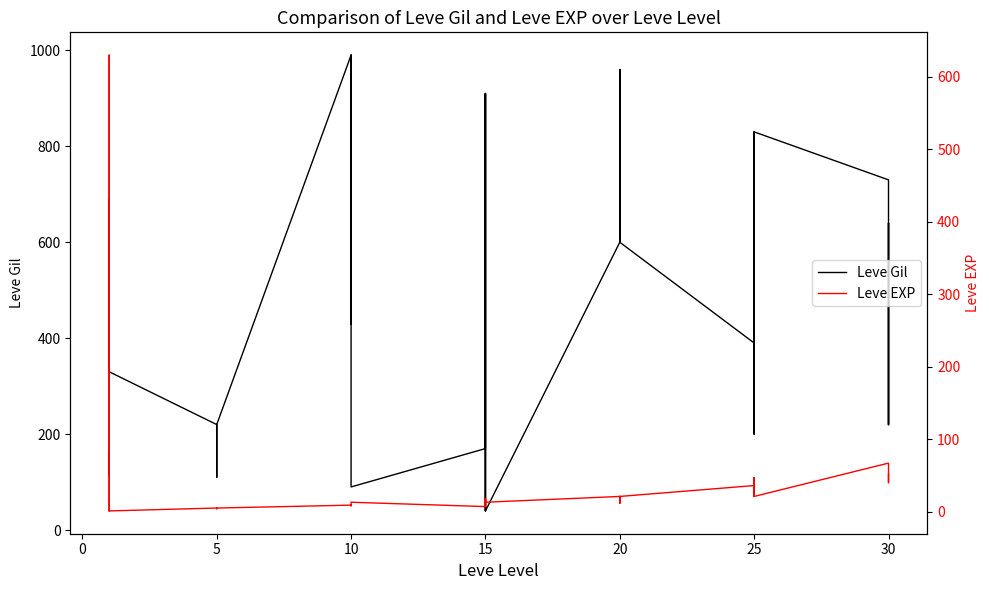

Which series has the largest total across all categories?

Leve Gil